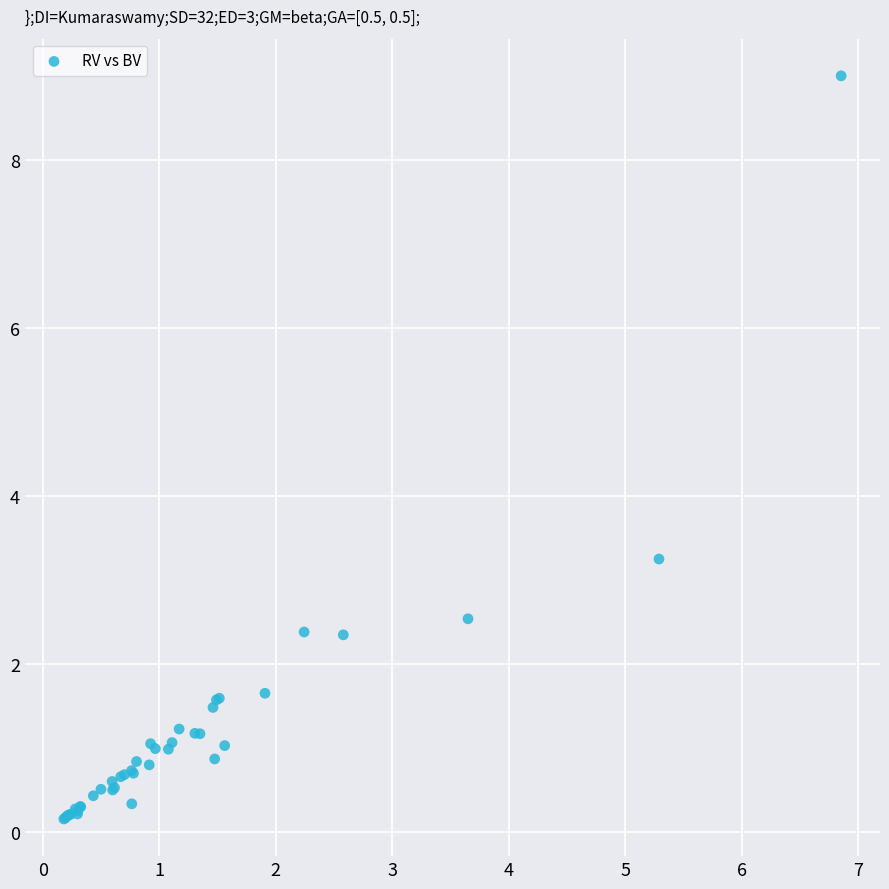

What Y value in the scatter plot is closest to 4?

3.2